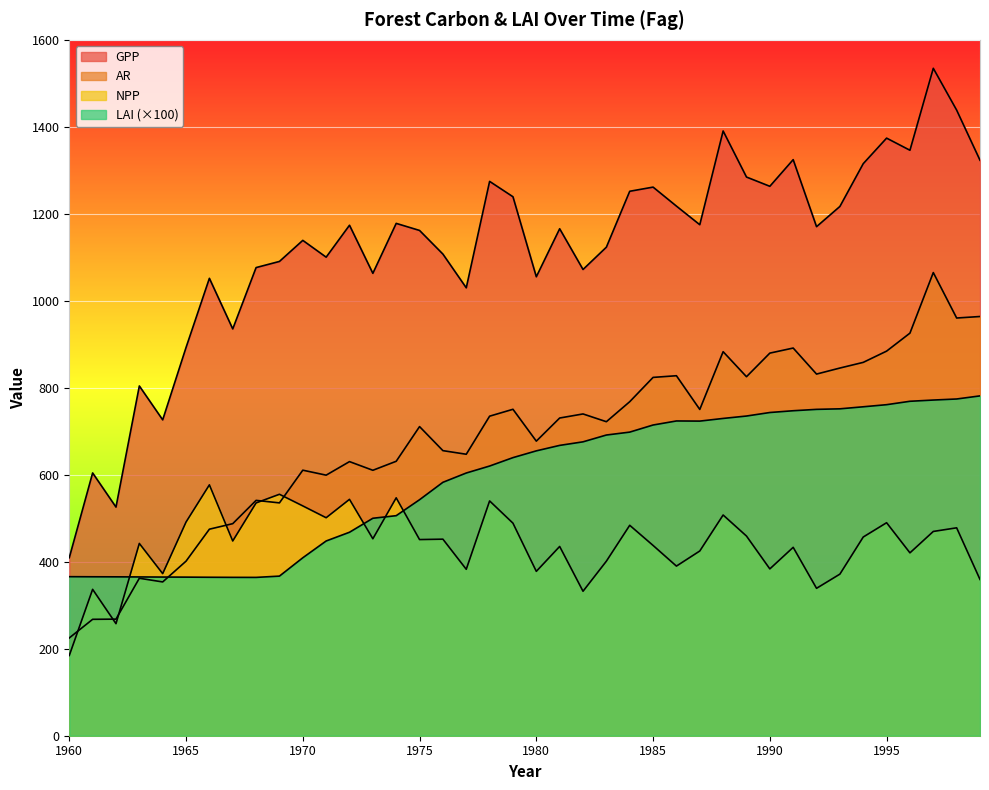

Does the chart display data point markers on the line(s)?

No